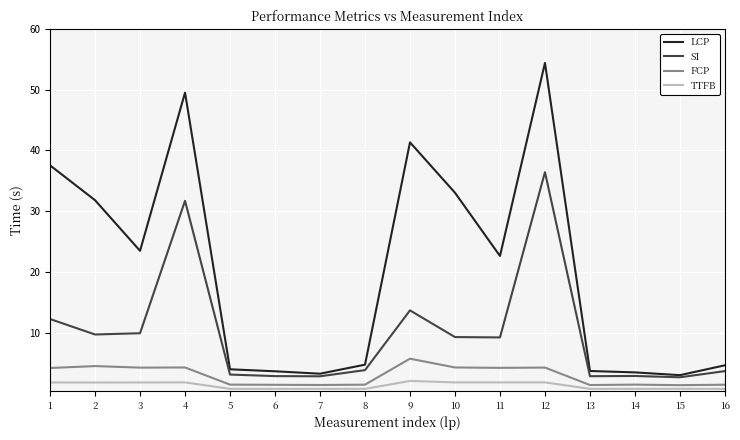

What is the average value of the FCP series?

2.9